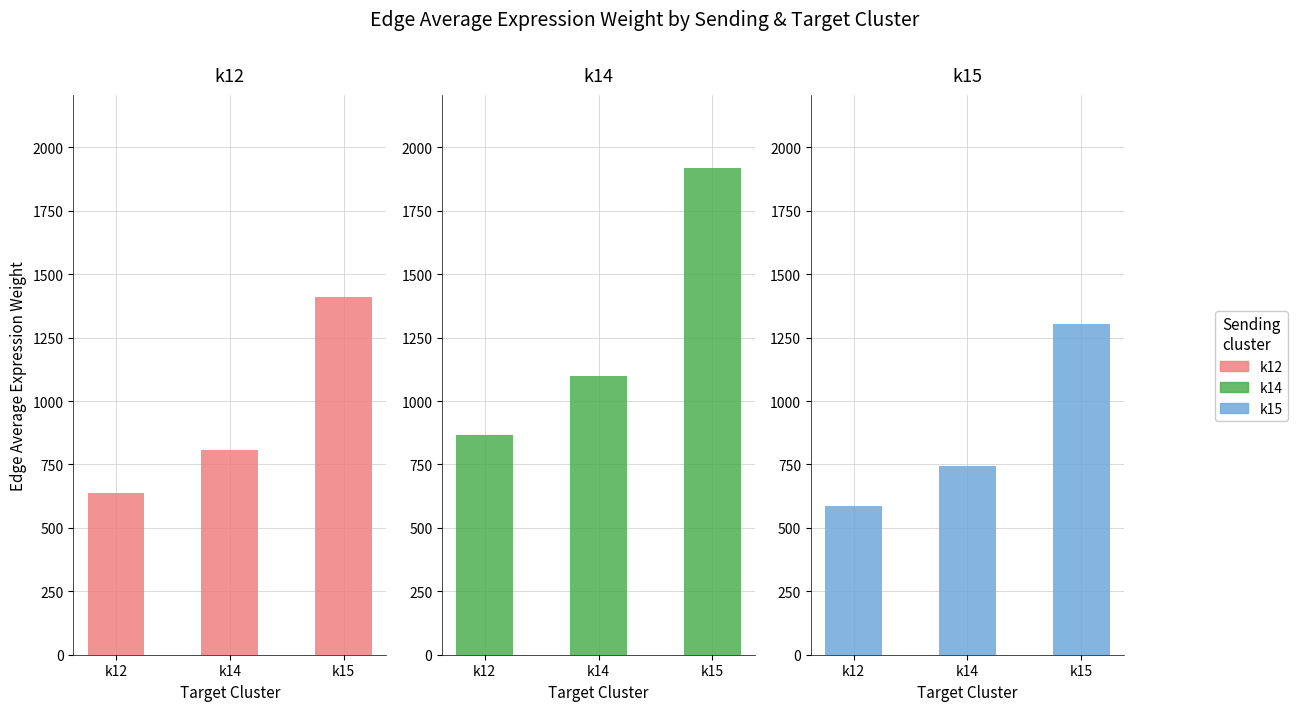

Is it true that k14 equals 1096.7 at k14?

True